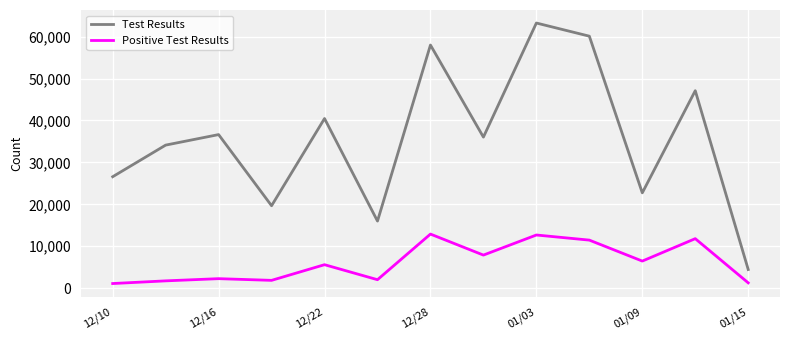

What is the difference between the maximum and minimum values in the Test Results series?

58803